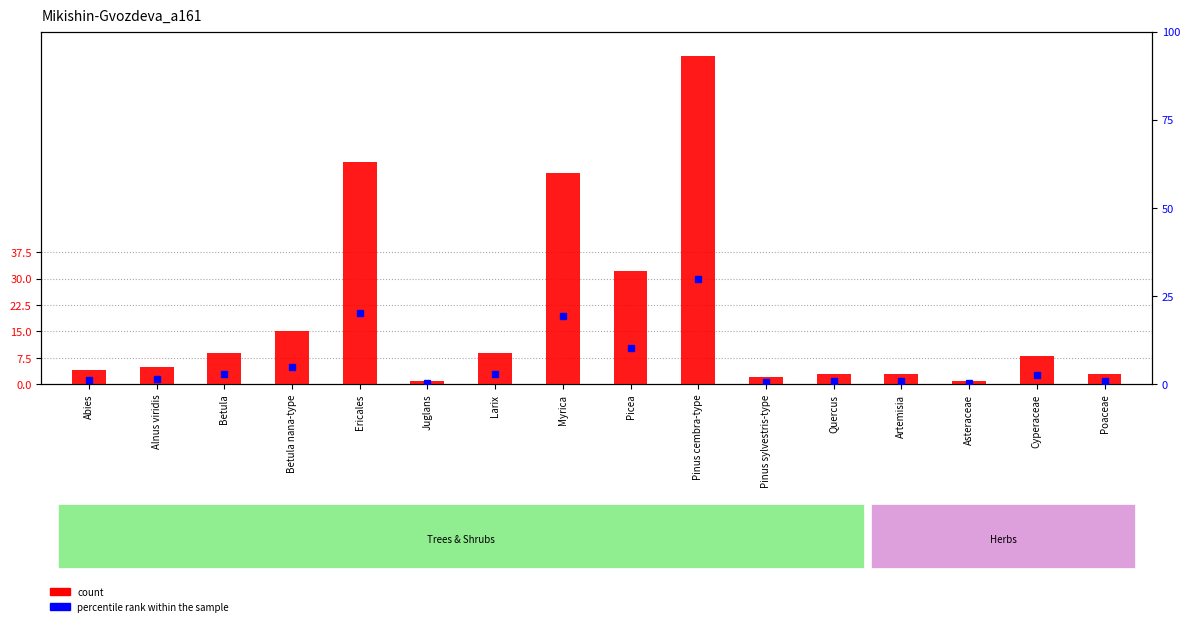

What is the label of the 3rd bar from the left?

Betula